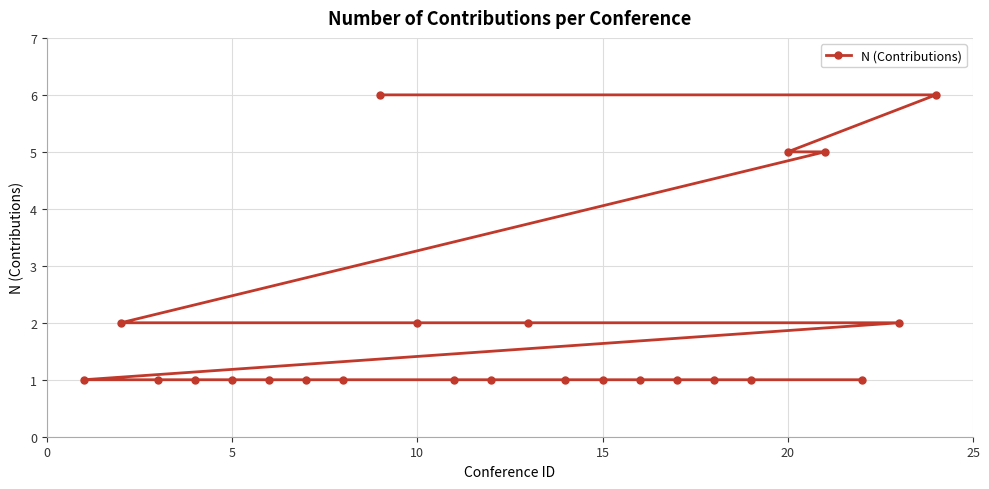

What is the sum of all values?

46